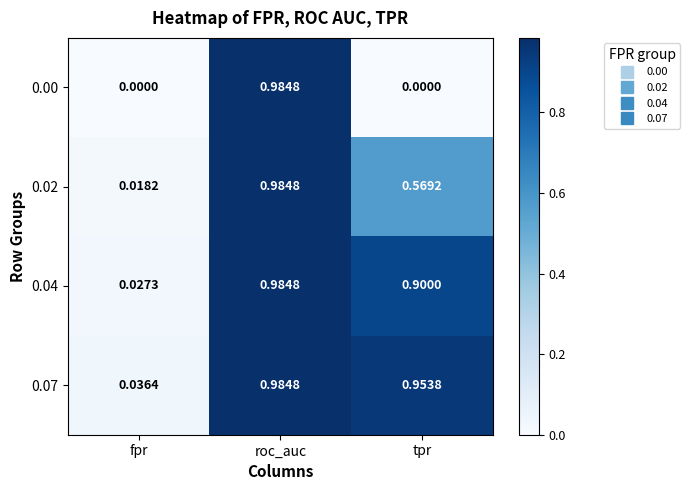

Rank the categories by 0.07 value from highest to lowest.

roc_auc, tpr, fpr